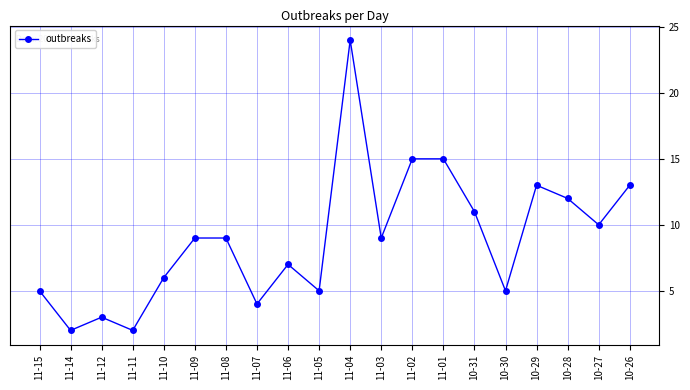

How many lines are shown in the chart?

1